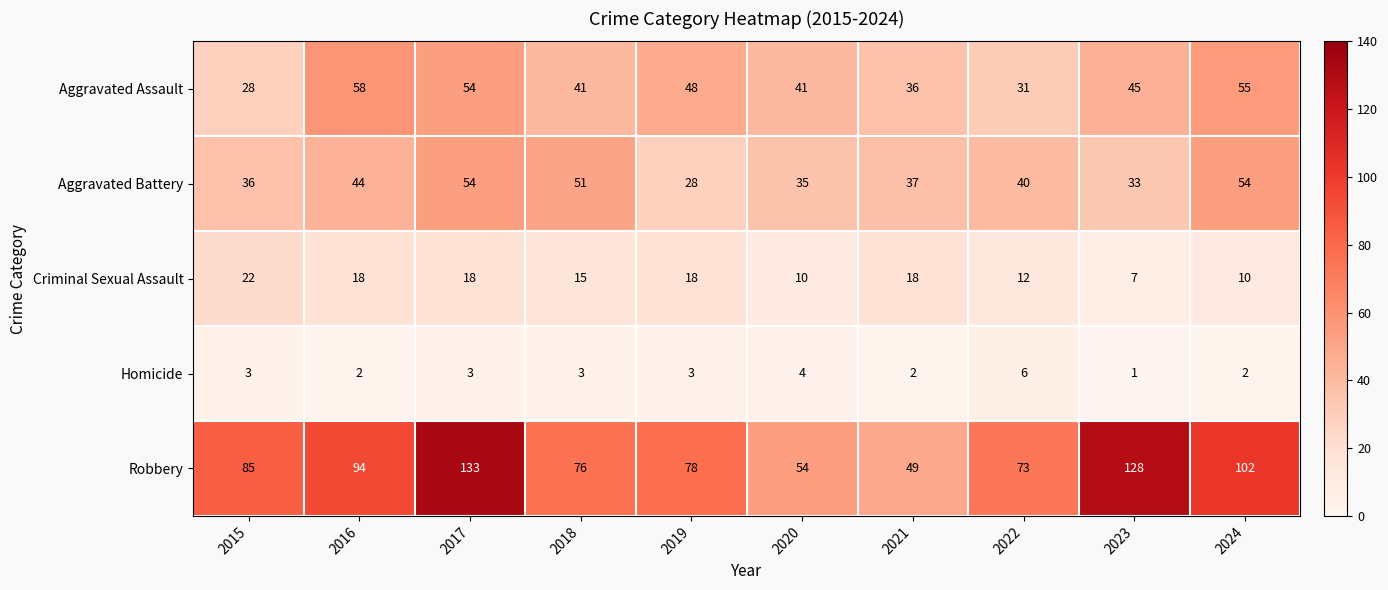

The Criminal Sexual Assault series shows 18 at 2016. True or false?

True